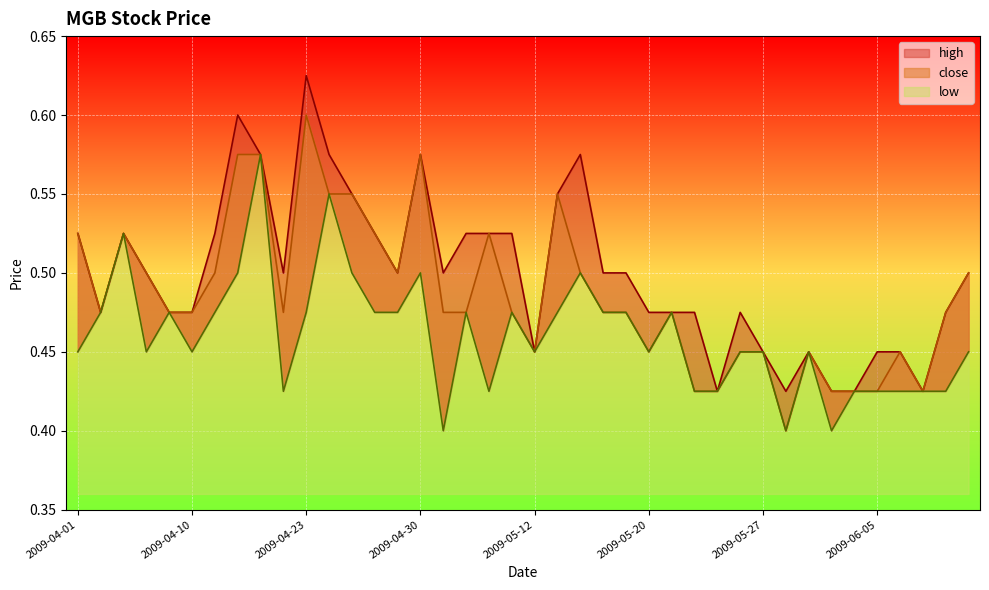

Is the value of close at 2009-04-01 greater than the value of low at 2009-04-08?

Yes